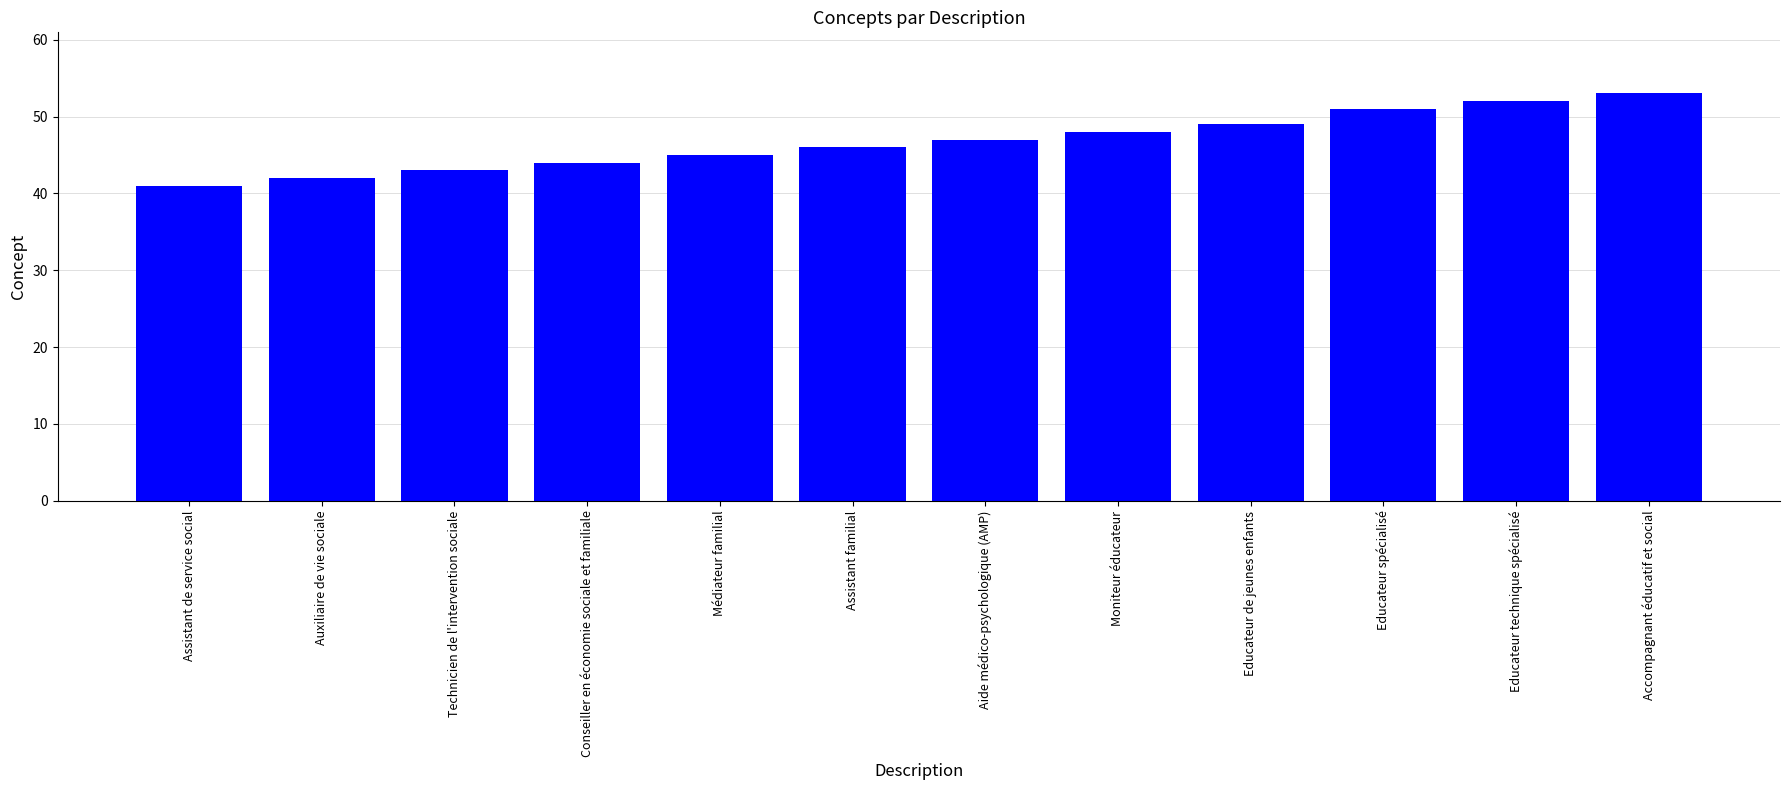

What is the average value?

47